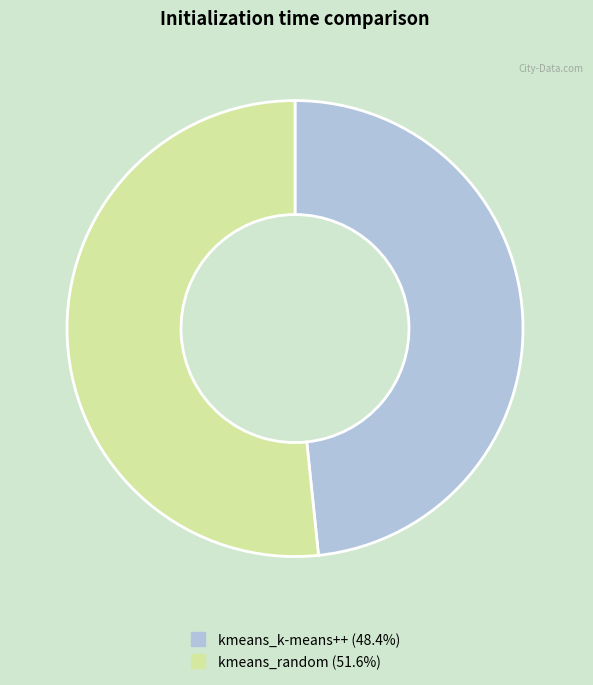

Which slice is the smallest?

kmeans_k-means++